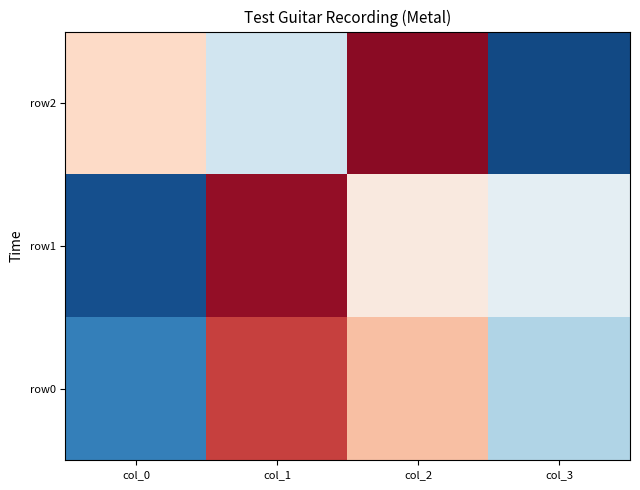

What is the greatest value displayed?

95